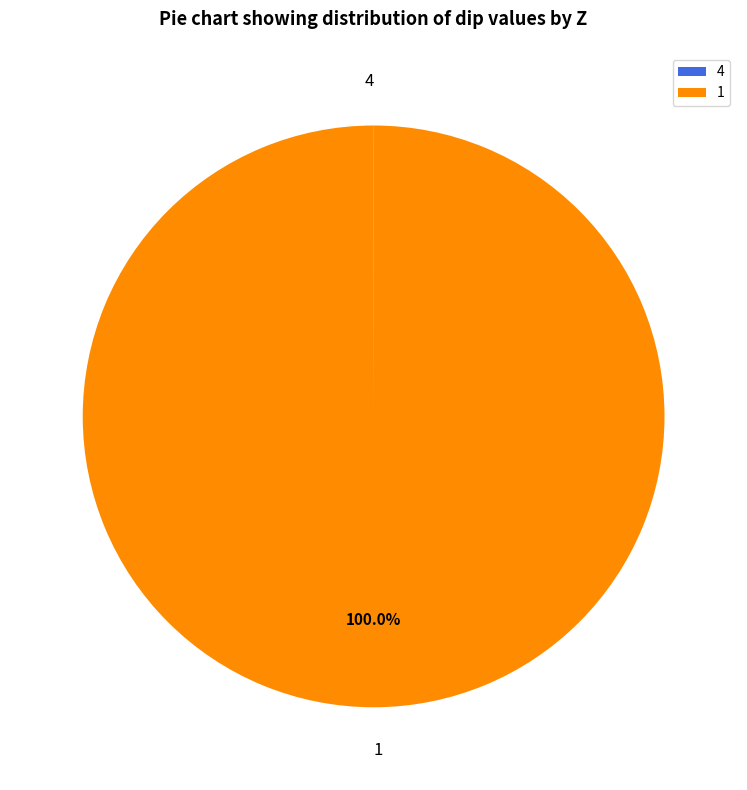

To the nearest percent, what percentage of the pie is 1?

100%